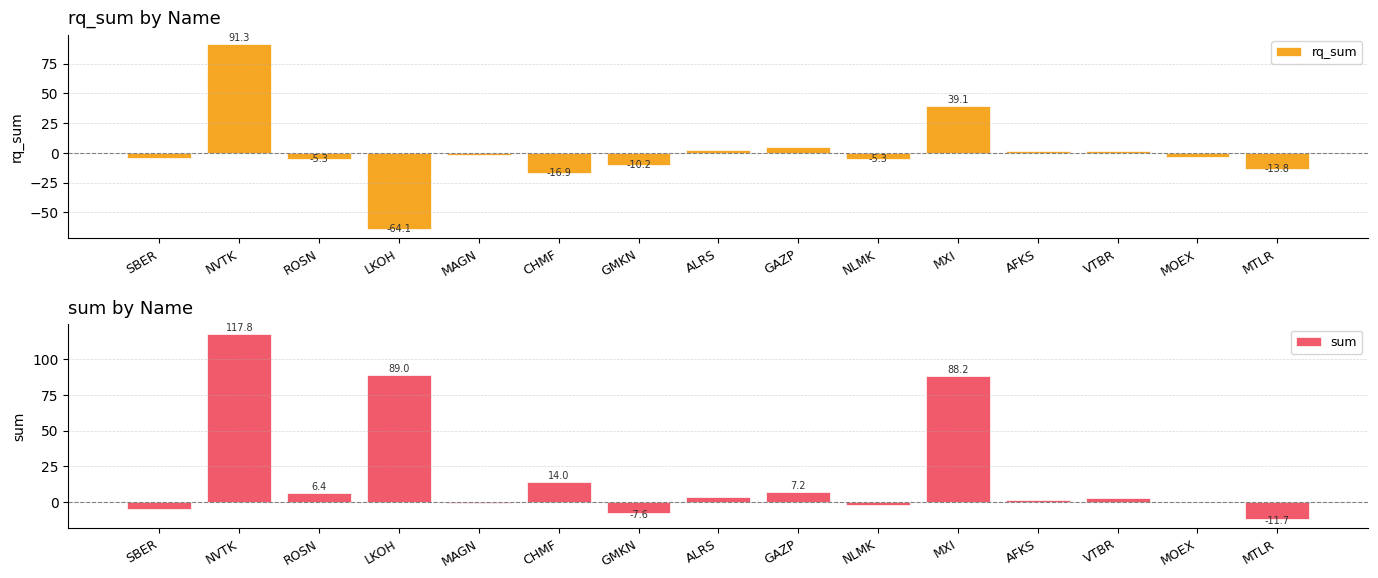

Which label corresponds to the largest value in the chart?

NVTK